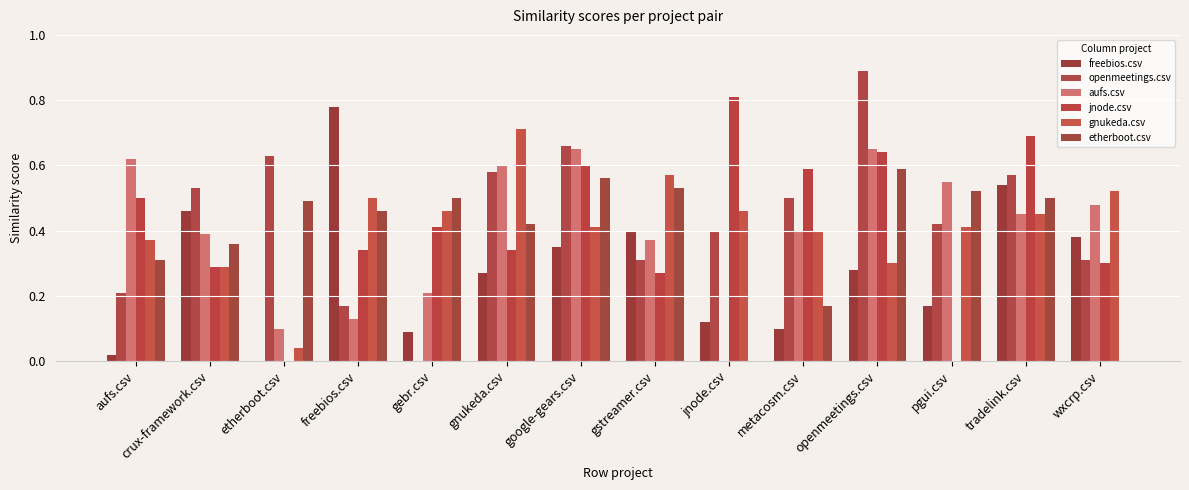

How many groups of bars are there?

14